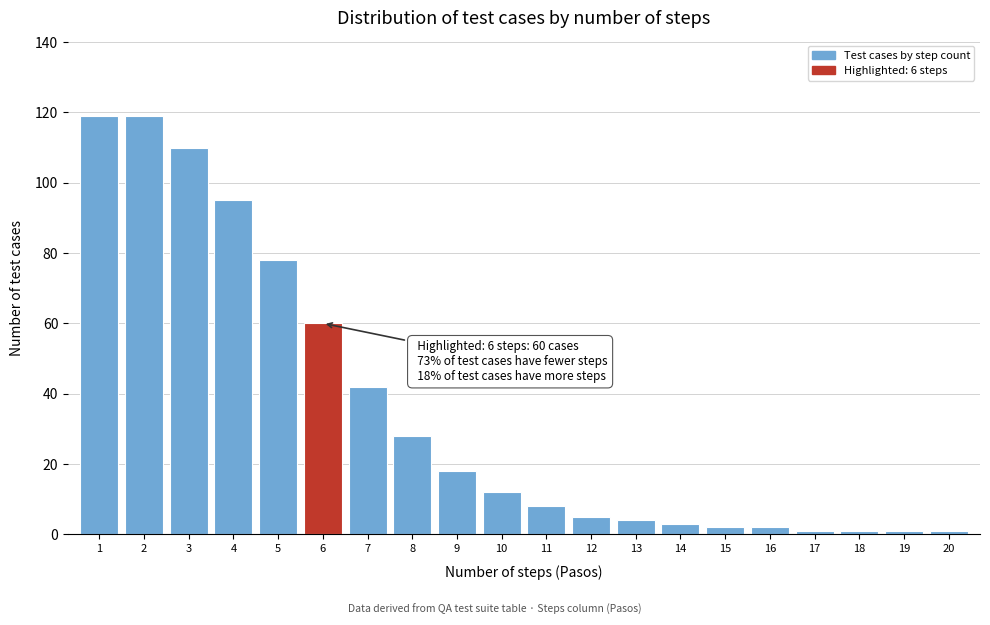

Reading left to right, what are all the values shown in this chart?

1=119	2=119	3=110	4=95	5=78	6=60	7=42	8=28	9=18	10=12	11=8	12=5	13=4	14=3	15=2	16=2	17=1	18=1	19=1	20=1